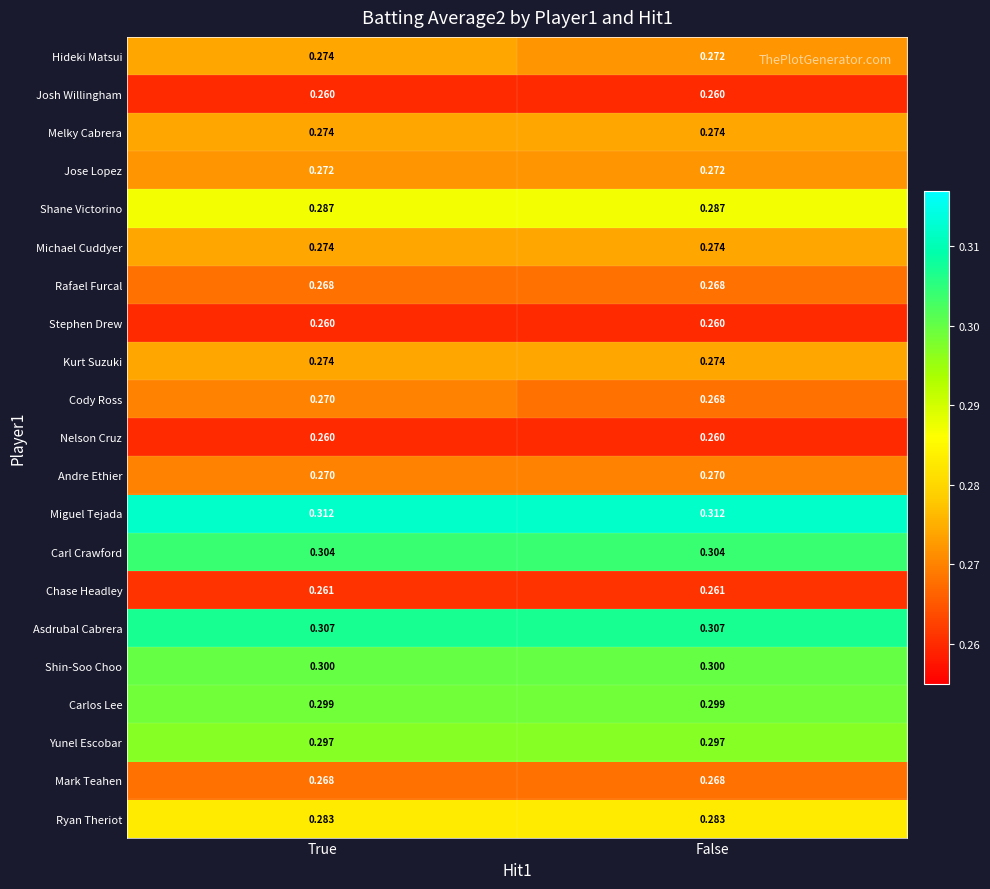

Is the value of Shane Victorino at False greater than the value of Mark Teahen at True?

Yes